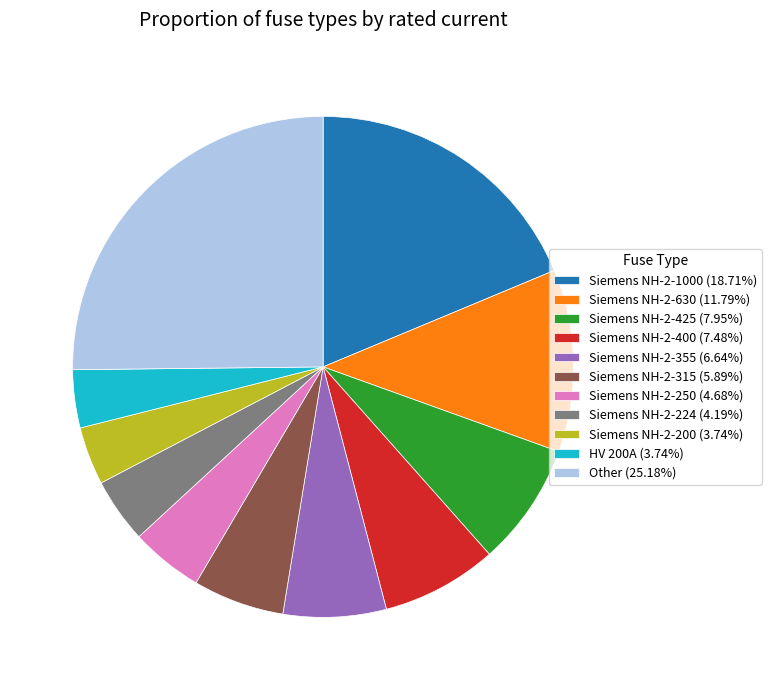

Is the sum of Siemens NH-2-315 (5.89%) and Other (25.18%) greater than half?

No